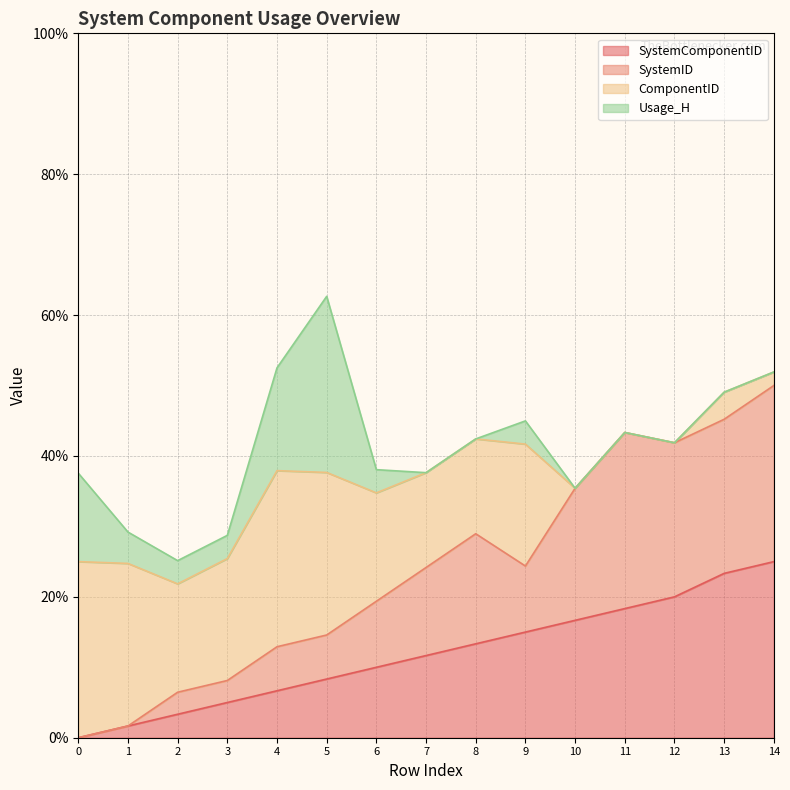

Where is SystemID nearest to the value 25?

9